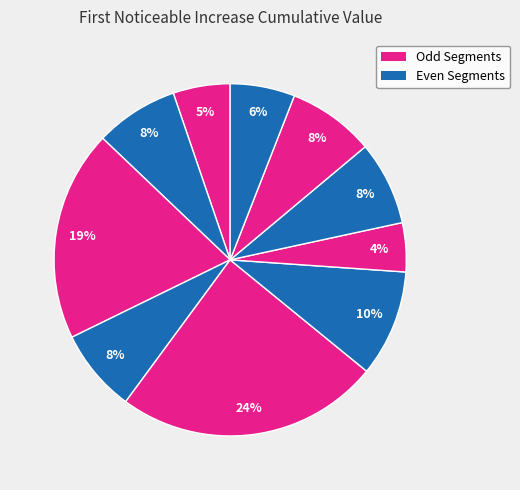

How many slices are in this pie chart?

10